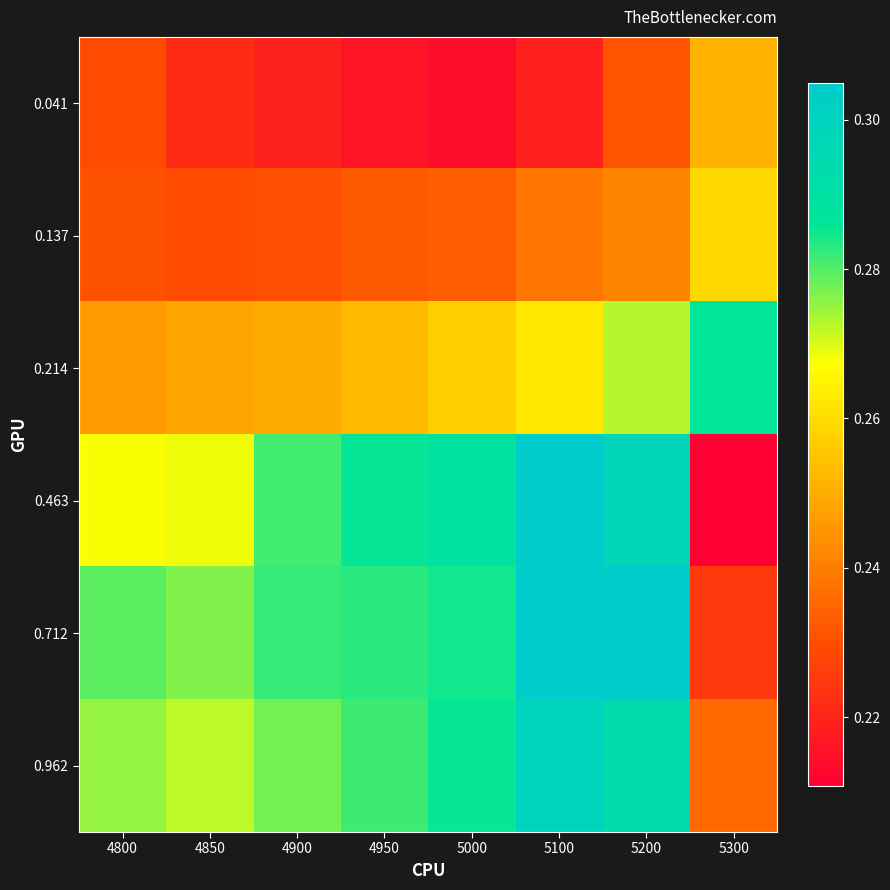

At which category is the sum across all series the highest?

5200